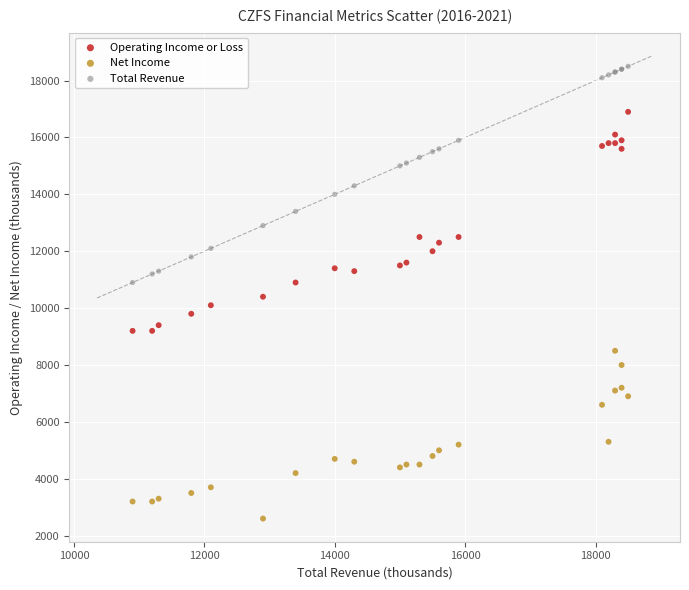

Which series contains the lowest Y value?

Net Income